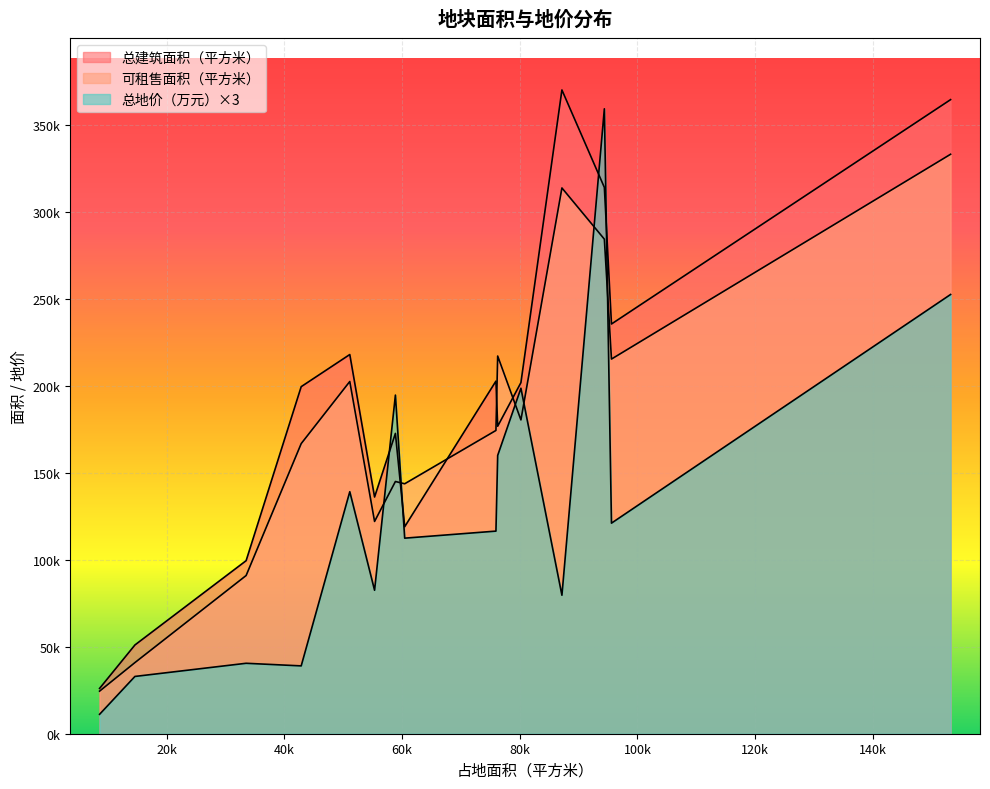

What position from the left is 成都邛崃104亩?

13